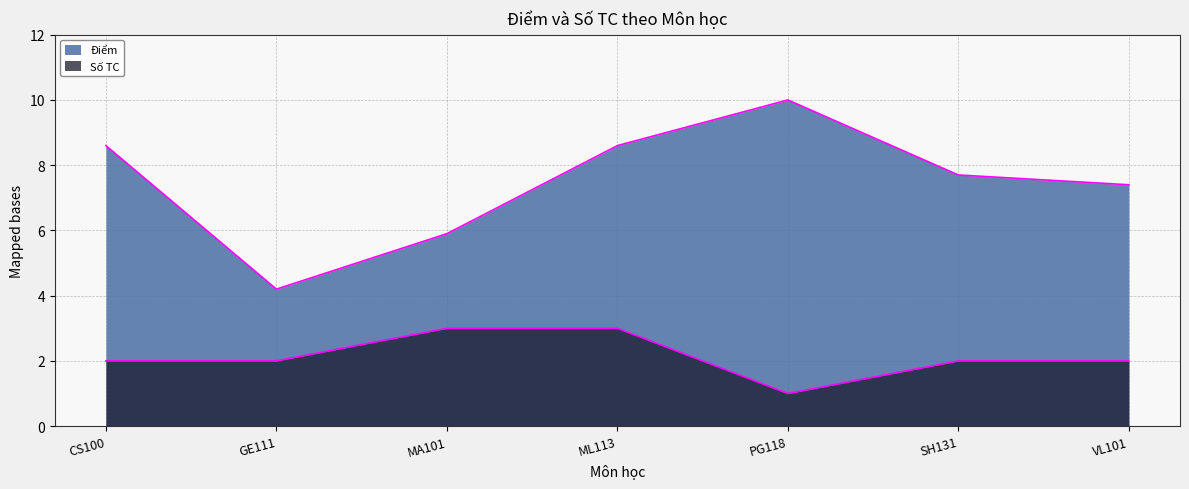

What is the difference between the Điểm values at GE111 and ML113?

4.4